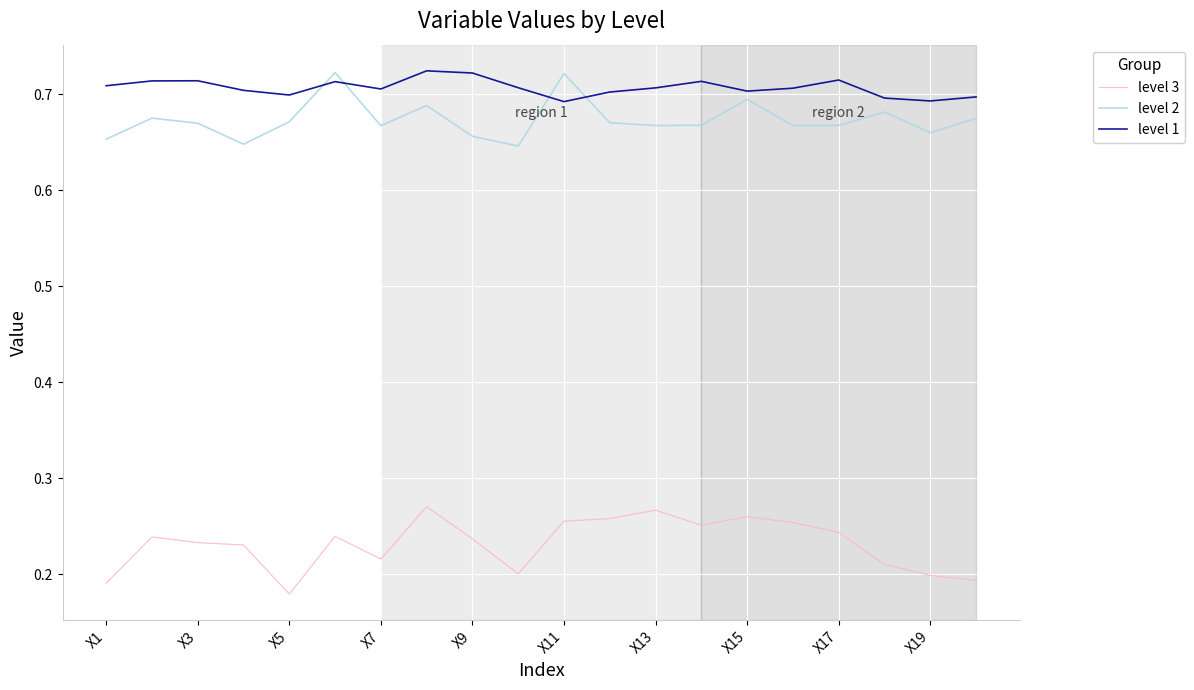

True or false: level 2 and level 3 cross at least once.

False